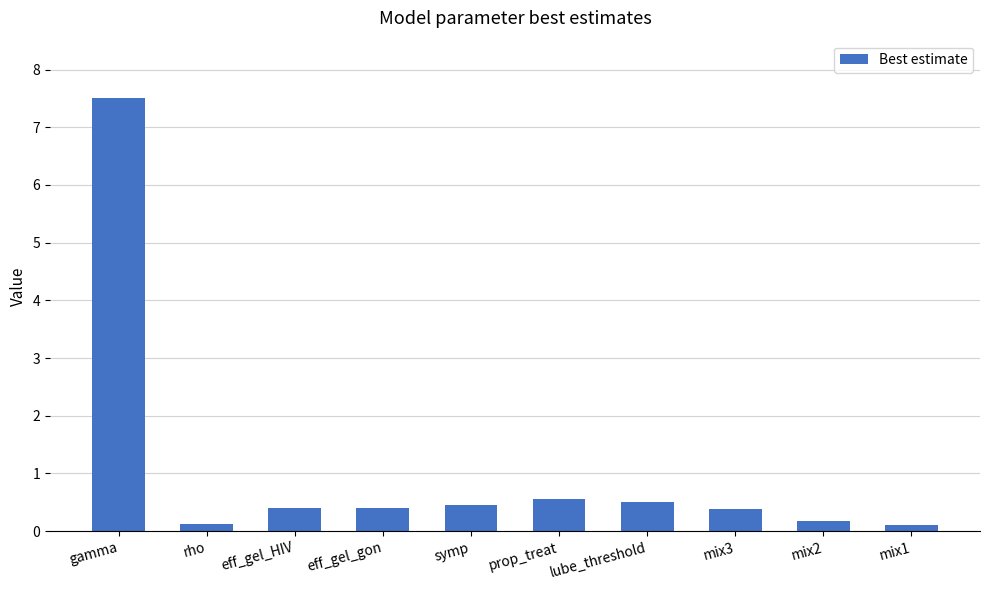

What is the minimum value shown in the chart?

0.1